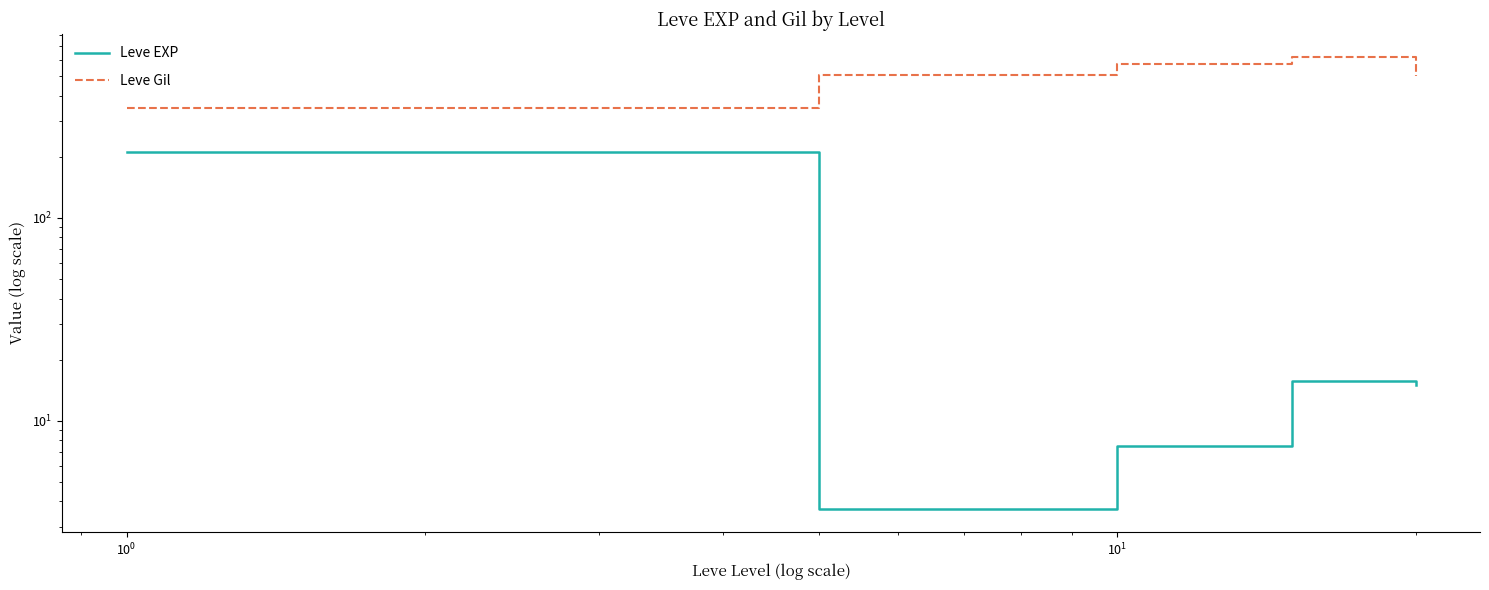

Does the chart have visible grid lines?

No